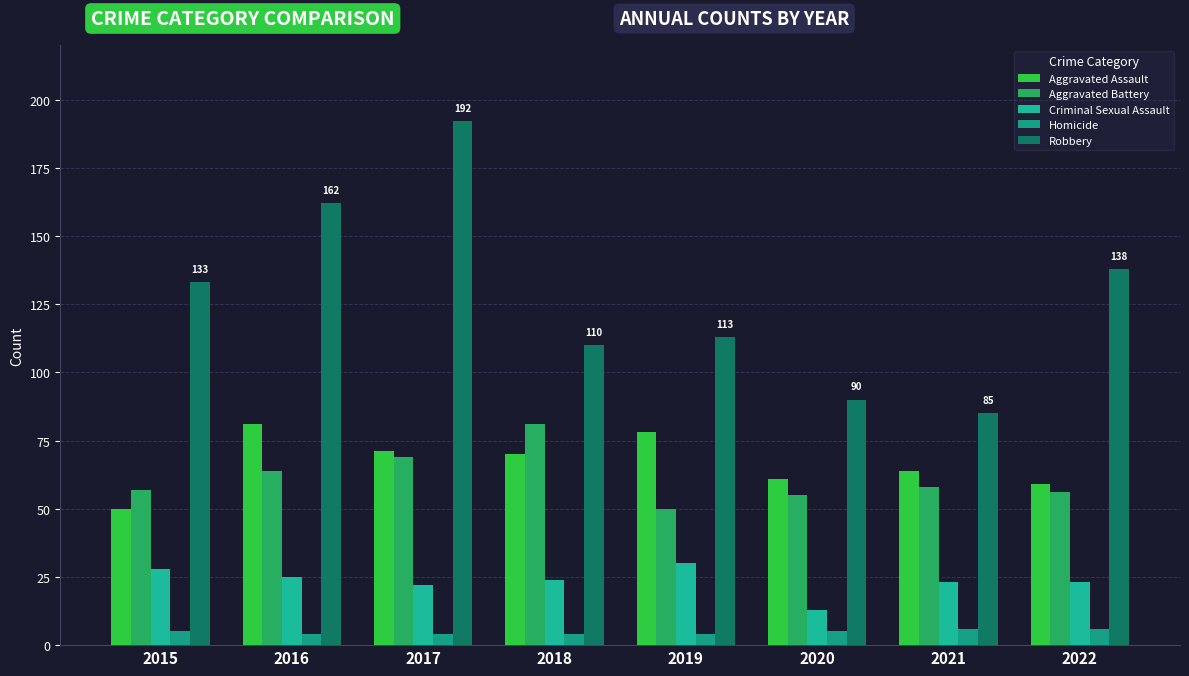

How many data points does each series have?

8